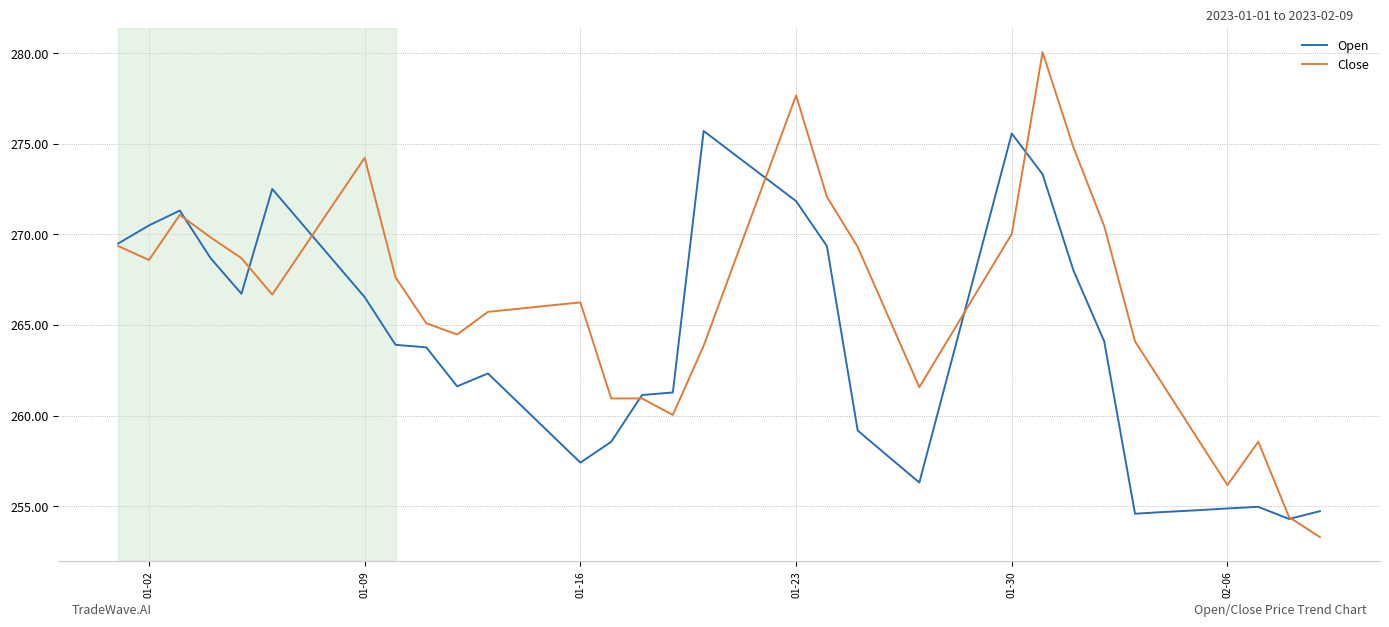

Rank the series by their maximum value, from highest to lowest.

Close, Open